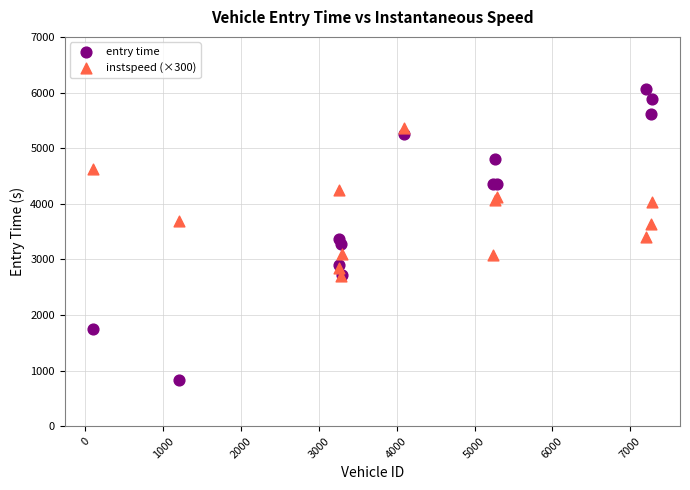

What are all the series names shown in the legend?

entry time, instspeed (×300)